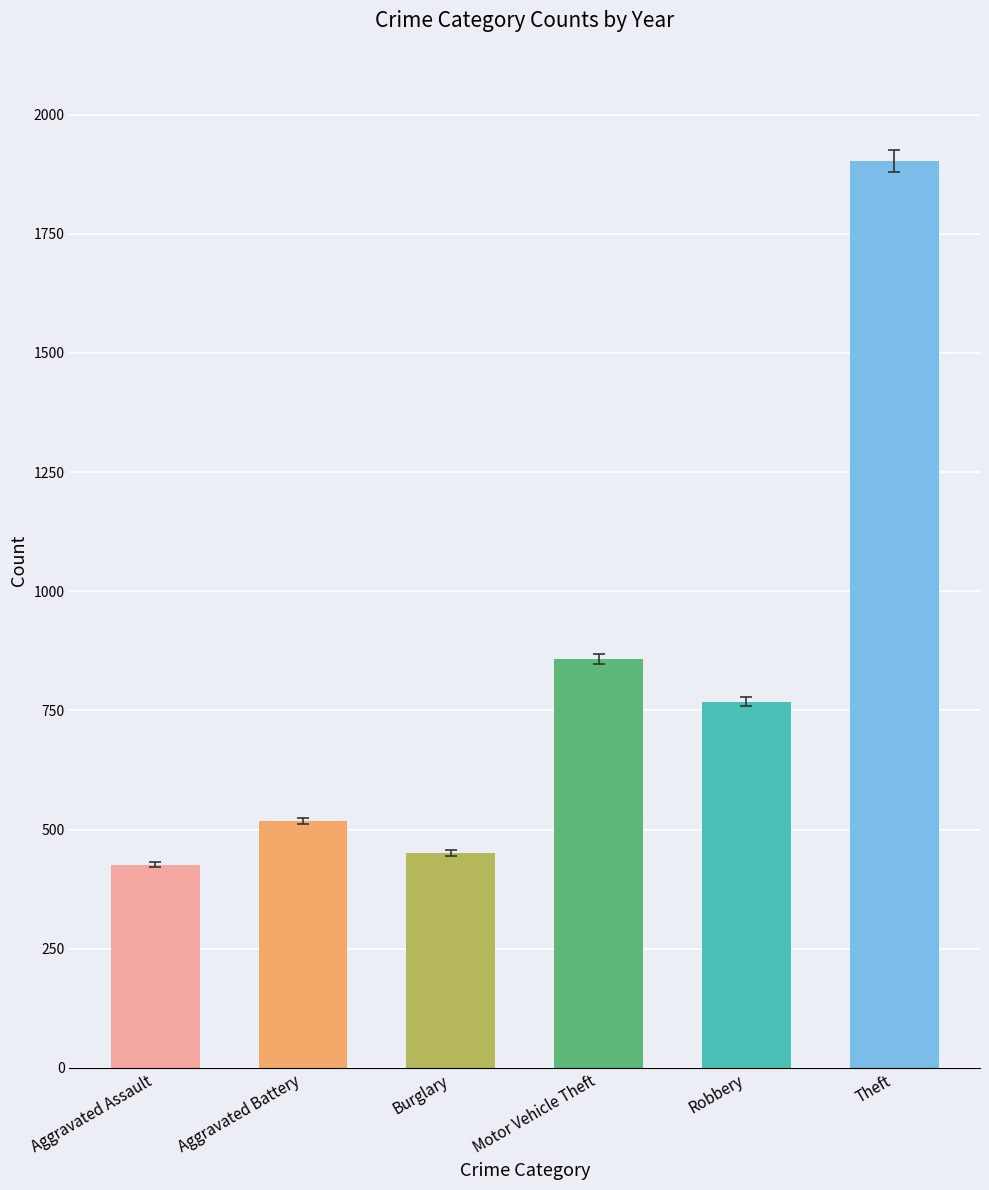

How many bars are there in total?

6